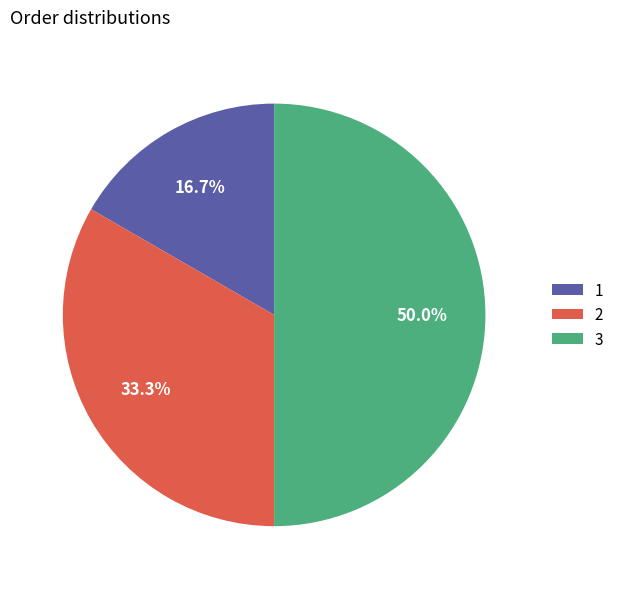

To the nearest percent, what percentage of the pie is 1?

17%